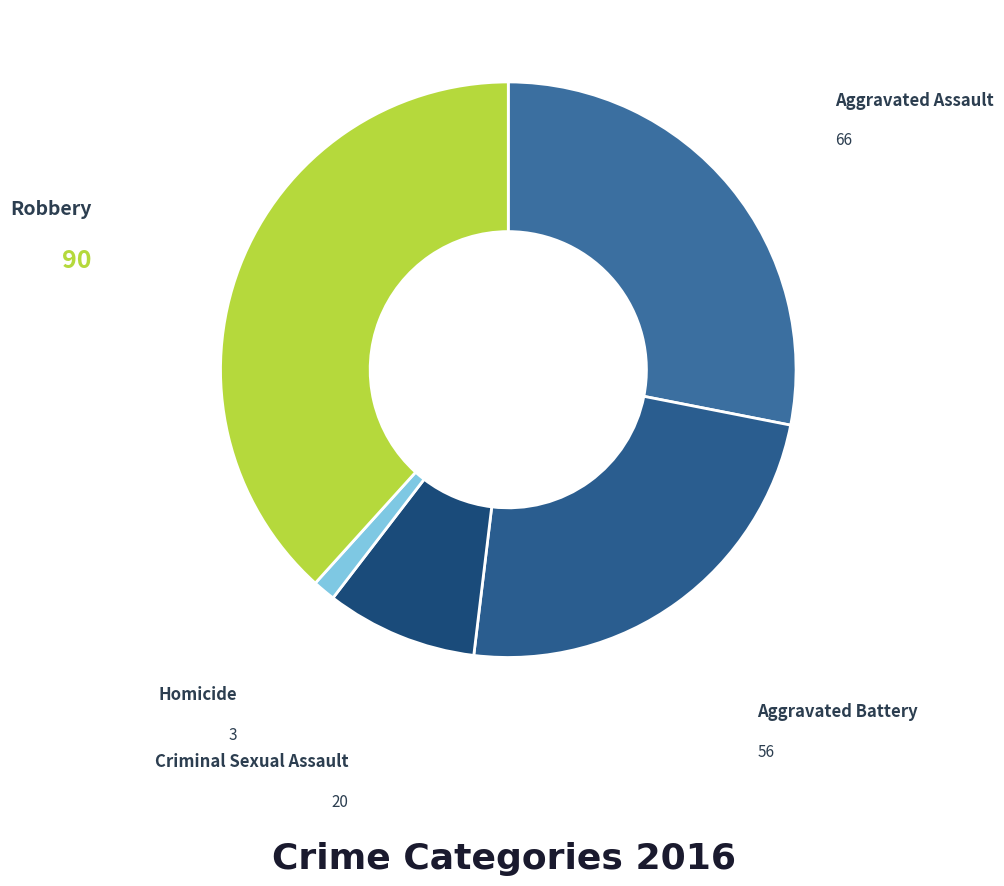

How many segments does this pie chart have?

5